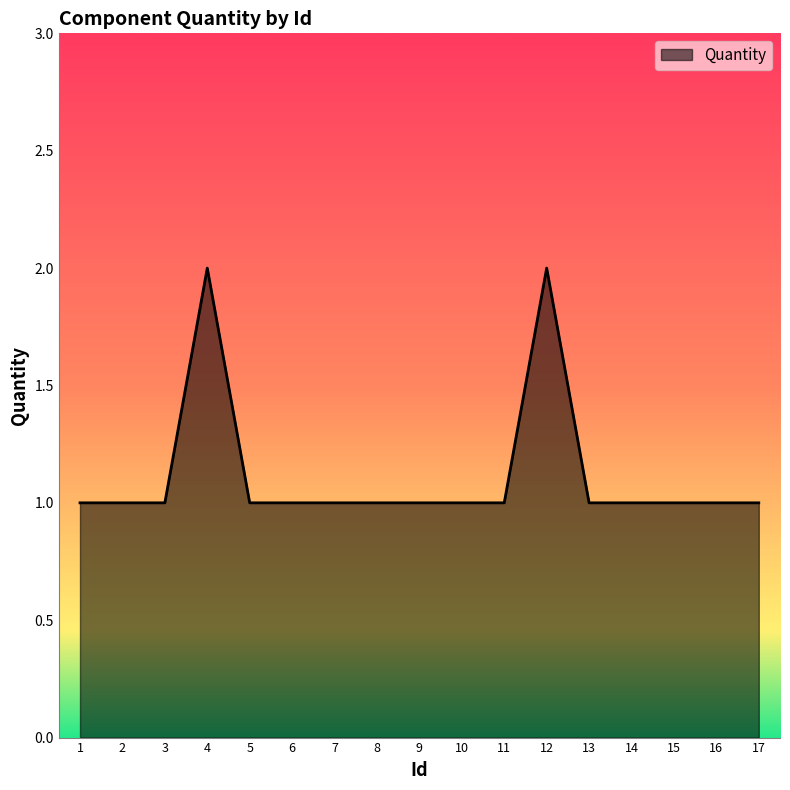

Reading left to right, transcribe all the data shown in this chart.

1	1	1	2	1	1	1	1	1	1	1	2	1	1	1	1	1